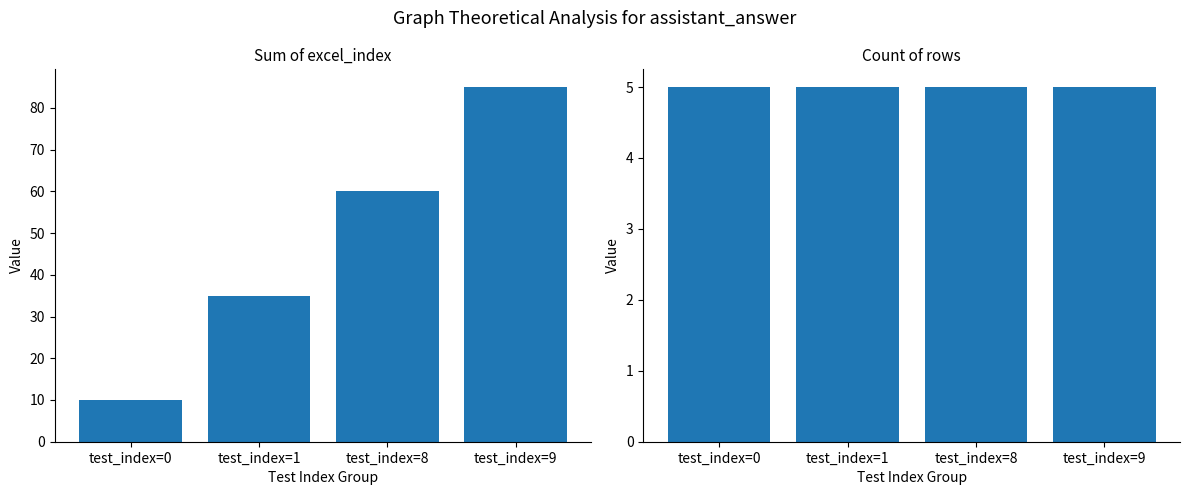

At which label does Count of rows reach its minimum?

test_index=0